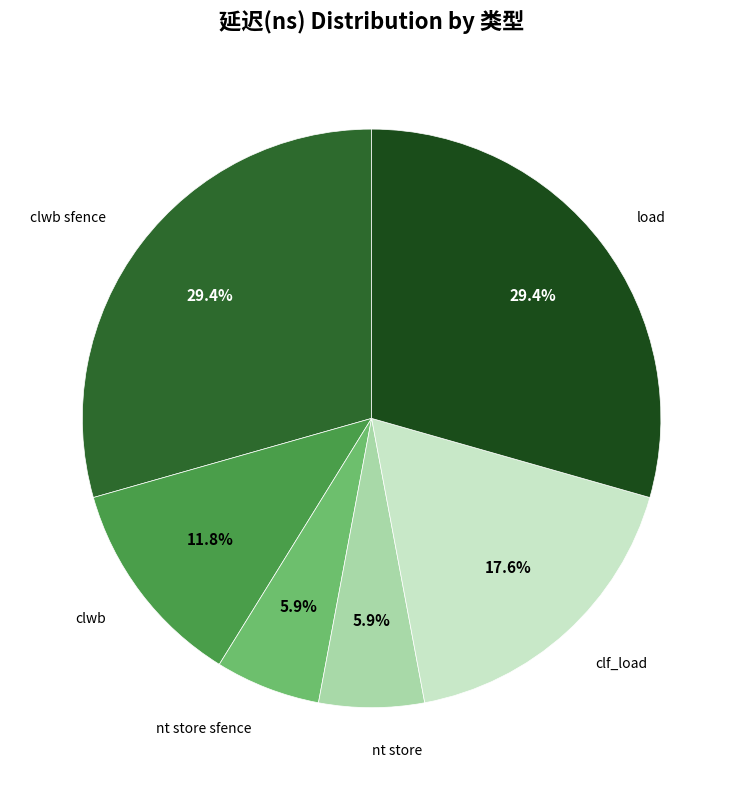

How many slices are in this pie chart?

6